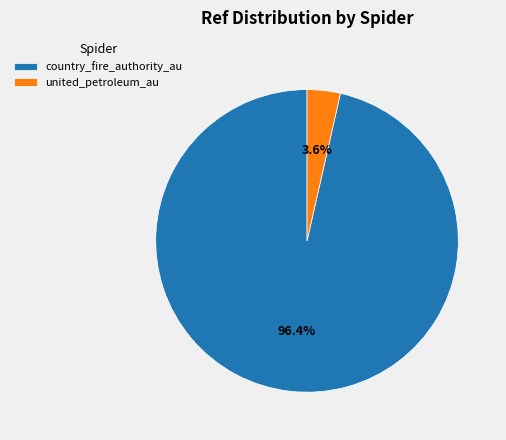

Which category has the biggest portion of the pie?

country_fire_authority_au